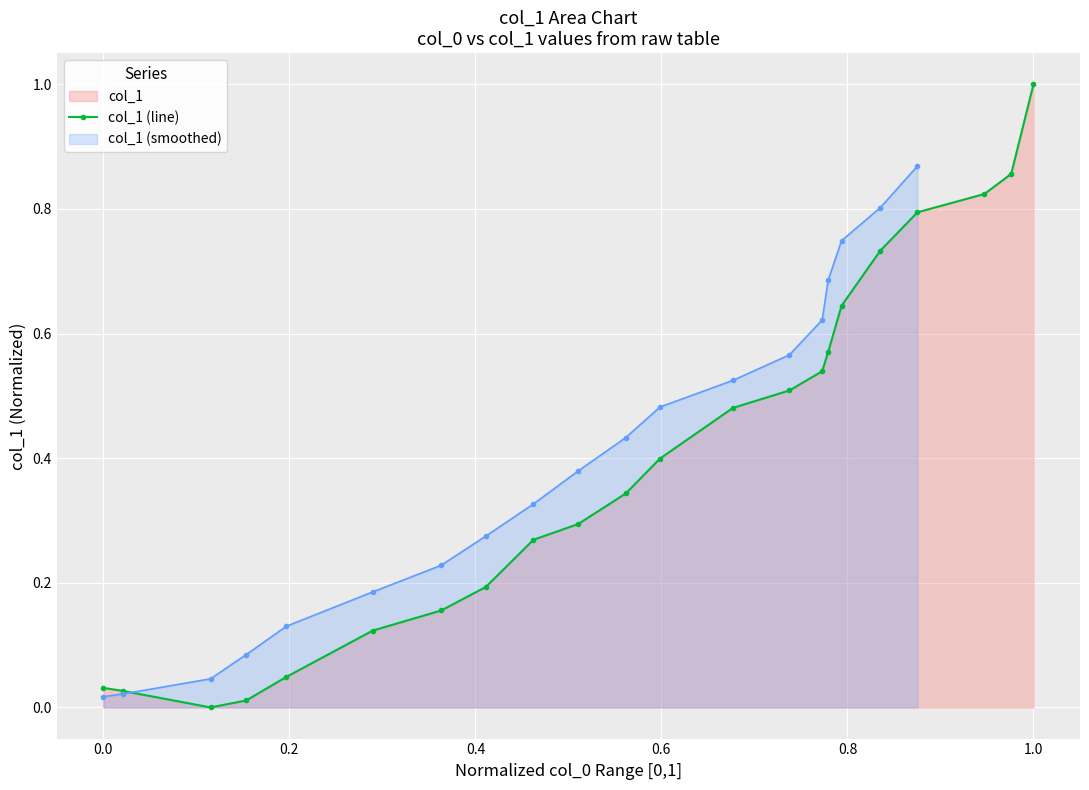

True or false: col_1 (line) has more than 2 interior local peaks.

False